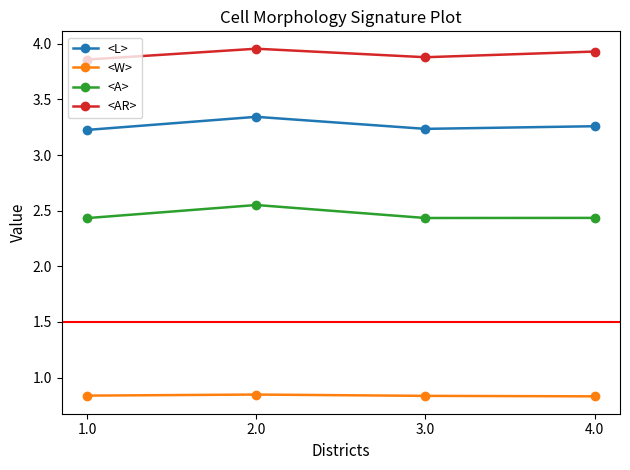

What is the difference between the maximum and minimum values in the <A> series?

0.1